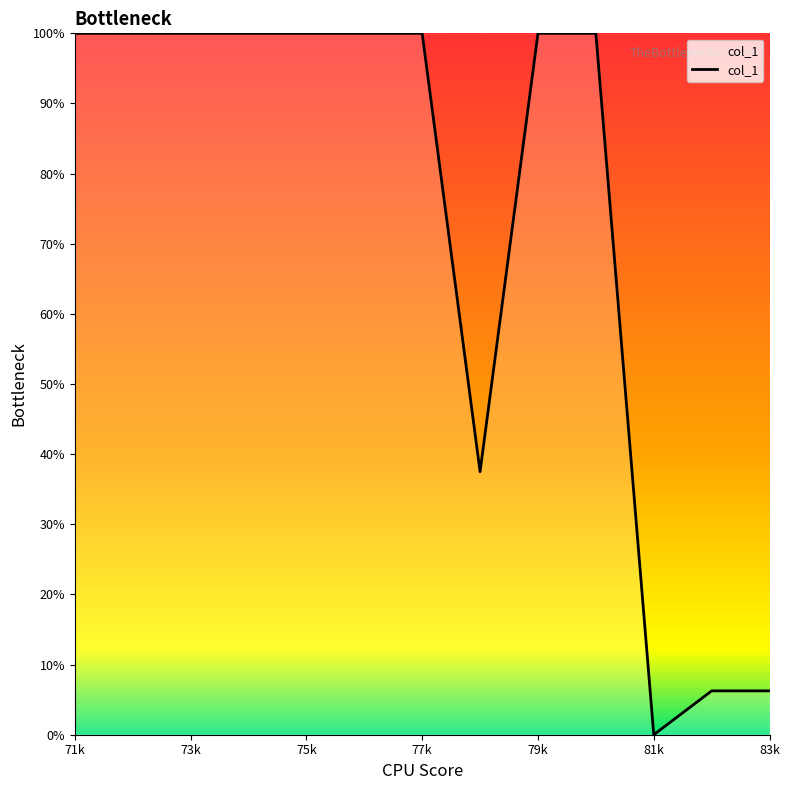

What is the greatest value displayed?

100.0